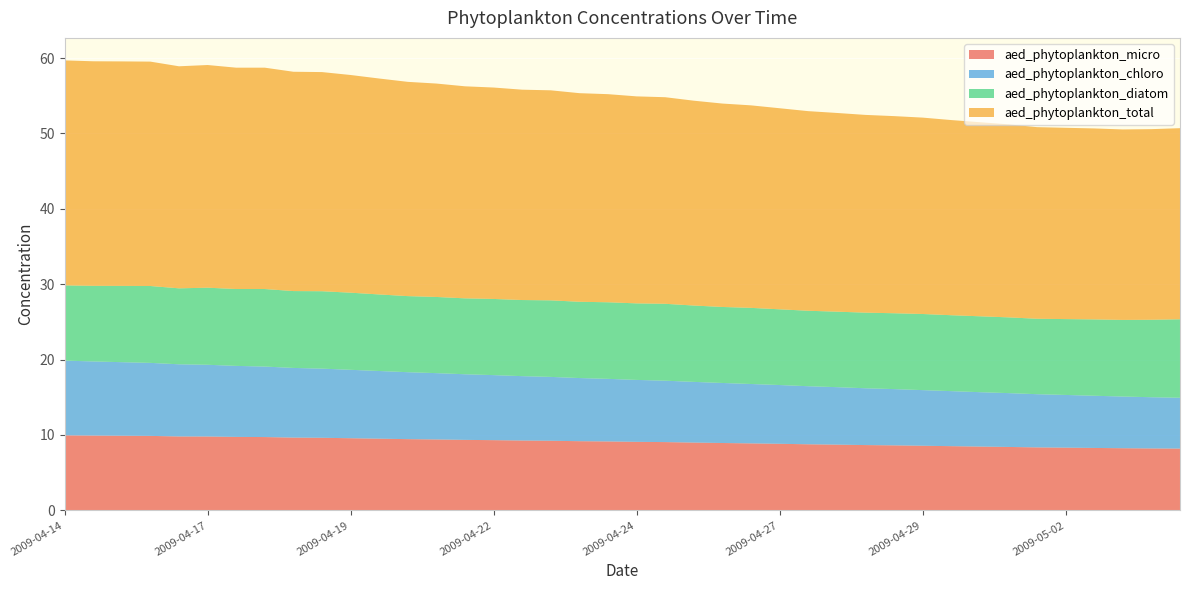

Reading left to right, extract all data points from this chart.

aed_phytoplankton_micro: 2009-04-14=10.0	2009-04-15=9.9	2009-04-15=9.9	2009-04-16=9.9	2009-04-16=9.8	2009-04-17=9.8	2009-04-17=9.7	2009-04-18=9.7	2009-04-18=9.7	2009-04-19=9.6	2009-04-19=9.6	2009-04-20=9.5	2009-04-20=9.4	2009-04-21=9.4	2009-04-21=9.4	2009-04-22=9.3	2009-04-22=9.3	2009-04-23=9.2	2009-04-23=9.2	2009-04-24=9.1	2009-04-24=9.1	2009-04-25=9.1	2009-04-25=9.0	2009-04-26=8.9	2009-04-26=8.9	2009-04-27=8.8	2009-04-27=8.8	2009-04-28=8.7	2009-04-28=8.7	2009-04-29=8.6	2009-04-29=8.6	2009-04-30=8.5	2009-04-30=8.5	2009-05-01=8.4	2009-05-01=8.4	2009-05-02=8.3	2009-05-02=8.3	2009-05-03=8.2	2009-05-03=8.2	2009-05-04=8.2
aed_phytoplankton_chloro: 2009-04-14=9.9	2009-04-15=9.8	2009-04-15=9.8	2009-04-16=9.7	2009-04-16=9.6	2009-04-17=9.5	2009-04-17=9.4	2009-04-18=9.4	2009-04-18=9.2	2009-04-19=9.2	2009-04-19=9.1	2009-04-20=9.0	2009-04-20=8.9	2009-04-21=8.8	2009-04-21=8.7	2009-04-22=8.6	2009-04-22=8.5	2009-04-23=8.5	2009-04-23=8.4	2009-04-24=8.3	2009-04-24=8.2	2009-04-25=8.1	2009-04-25=8.1	2009-04-26=8.0	2009-04-26=7.9	2009-04-27=7.8	2009-04-27=7.7	2009-04-28=7.6	2009-04-28=7.5	2009-04-29=7.5	2009-04-29=7.4	2009-04-30=7.3	2009-04-30=7.2	2009-05-01=7.1	2009-05-01=7.1	2009-05-02=7.0	2009-05-02=6.9	2009-05-03=6.9	2009-05-03=6.8	2009-05-04=6.7
aed_phytoplankton_diatom: 2009-04-14=10.0	2009-04-15=10.0	2009-04-15=10.1	2009-04-16=10.2	2009-04-16=10.1	2009-04-17=10.2	2009-04-17=10.2	2009-04-18=10.3	2009-04-18=10.2	2009-04-19=10.3	2009-04-19=10.2	2009-04-20=10.2	2009-04-20=10.1	2009-04-21=10.1	2009-04-21=10.1	2009-04-22=10.1	2009-04-22=10.1	2009-04-23=10.2	2009-04-23=10.1	2009-04-24=10.2	2009-04-24=10.2	2009-04-25=10.2	2009-04-25=10.1	2009-04-26=10.1	2009-04-26=10.1	2009-04-27=10.0	2009-04-27=10.0	2009-04-28=10.0	2009-04-28=10.0	2009-04-29=10.1	2009-04-29=10.1	2009-04-30=10.1	2009-04-30=10.1	2009-05-01=10.0	2009-05-01=10.0	2009-05-02=10.1	2009-05-02=10.1	2009-05-03=10.2	2009-05-03=10.3	2009-05-04=10.4
aed_phytoplankton_total: 2009-04-14=29.8	2009-04-15=29.8	2009-04-15=29.8	2009-04-16=29.8	2009-04-16=29.5	2009-04-17=29.5	2009-04-17=29.4	2009-04-18=29.4	2009-04-18=29.1	2009-04-19=29.1	2009-04-19=28.9	2009-04-20=28.6	2009-04-20=28.4	2009-04-21=28.3	2009-04-21=28.1	2009-04-22=28.0	2009-04-22=27.9	2009-04-23=27.9	2009-04-23=27.7	2009-04-24=27.6	2009-04-24=27.5	2009-04-25=27.4	2009-04-25=27.2	2009-04-26=27.0	2009-04-26=26.9	2009-04-27=26.7	2009-04-27=26.5	2009-04-28=26.4	2009-04-28=26.2	2009-04-29=26.1	2009-04-29=26.0	2009-04-30=25.9	2009-04-30=25.7	2009-05-01=25.6	2009-05-01=25.4	2009-05-02=25.4	2009-05-02=25.3	2009-05-03=25.3	2009-05-03=25.3	2009-05-04=25.3